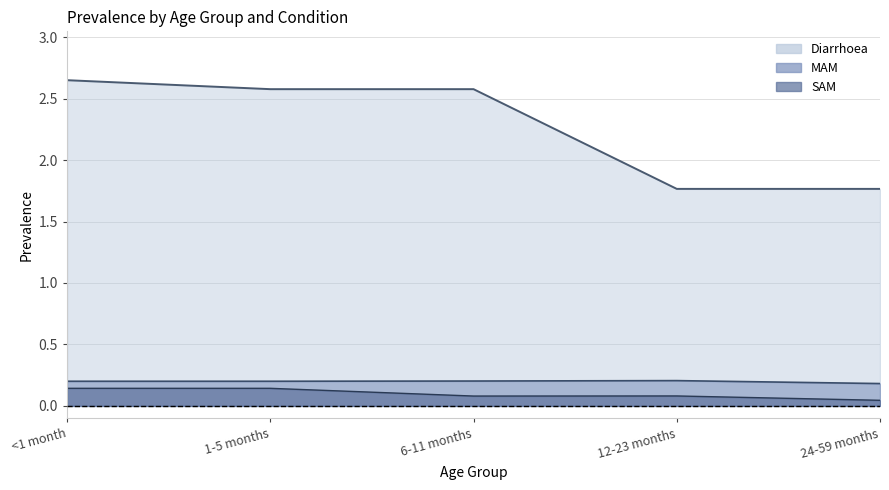

How many lines are shown in the chart?

3